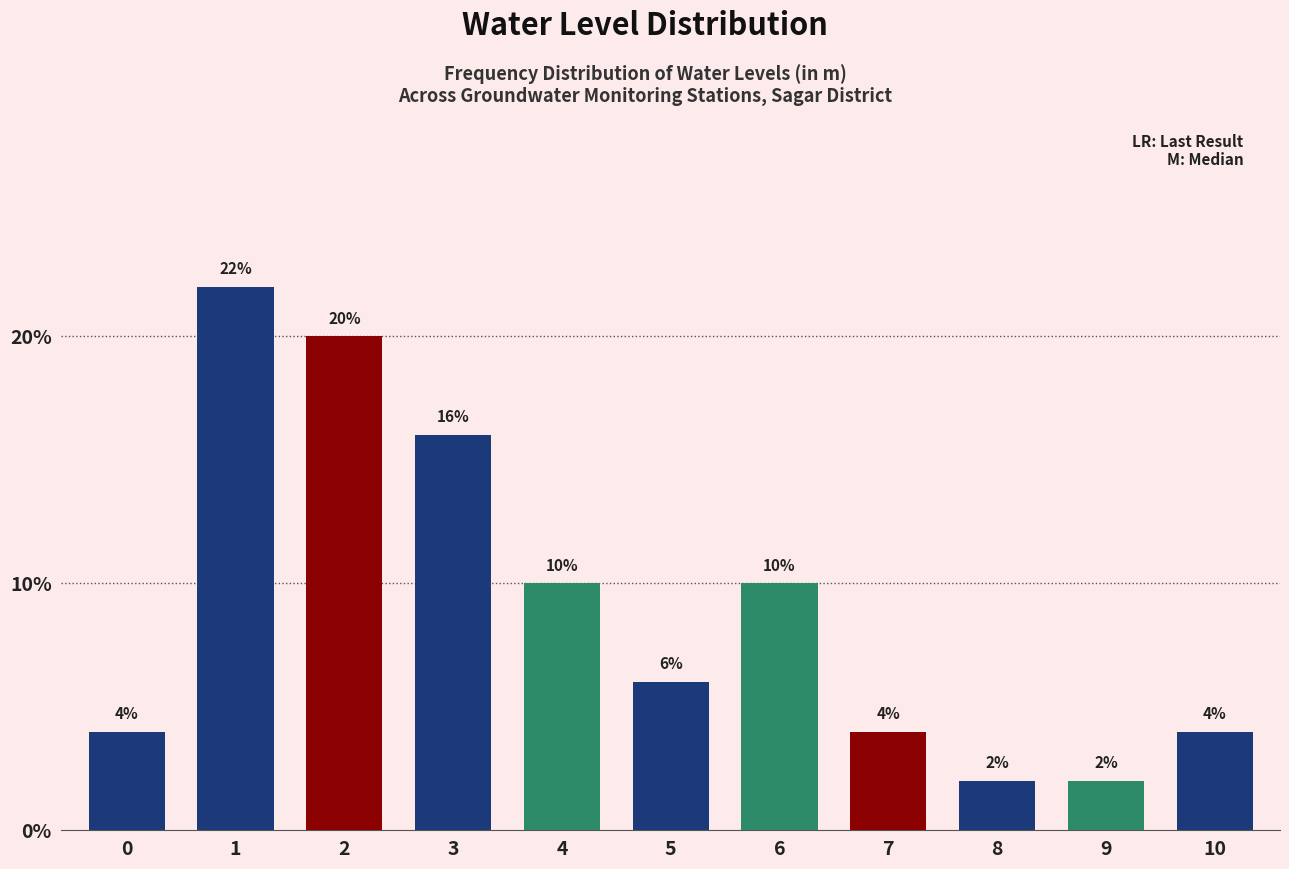

Reading left to right, transcribe all the data shown in this chart.

4	22	20	16	10	6	10	4	2	2	4